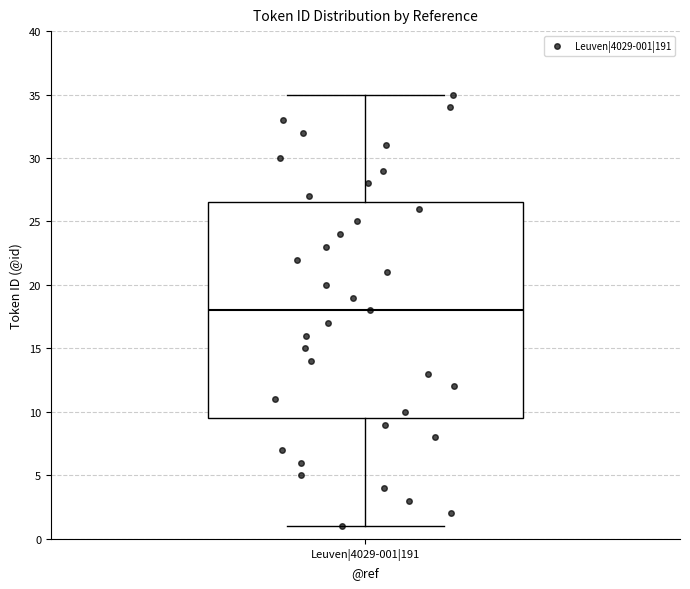

Where does the median line of the box for Leuven|4029-001|191 sit on the y-axis? The values are not printed on the chart, so give them approximately, as read against the axis.

18.0